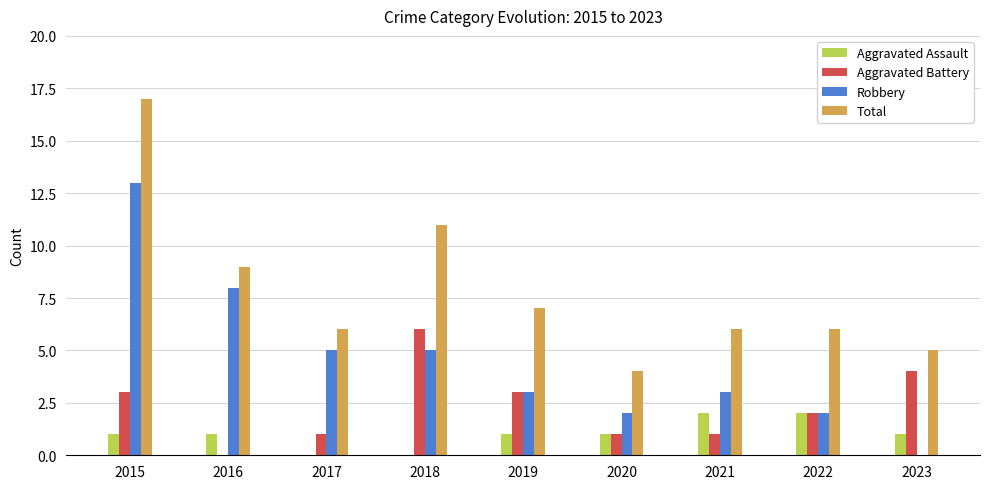

What is the sum of all Aggravated Assault values?

9